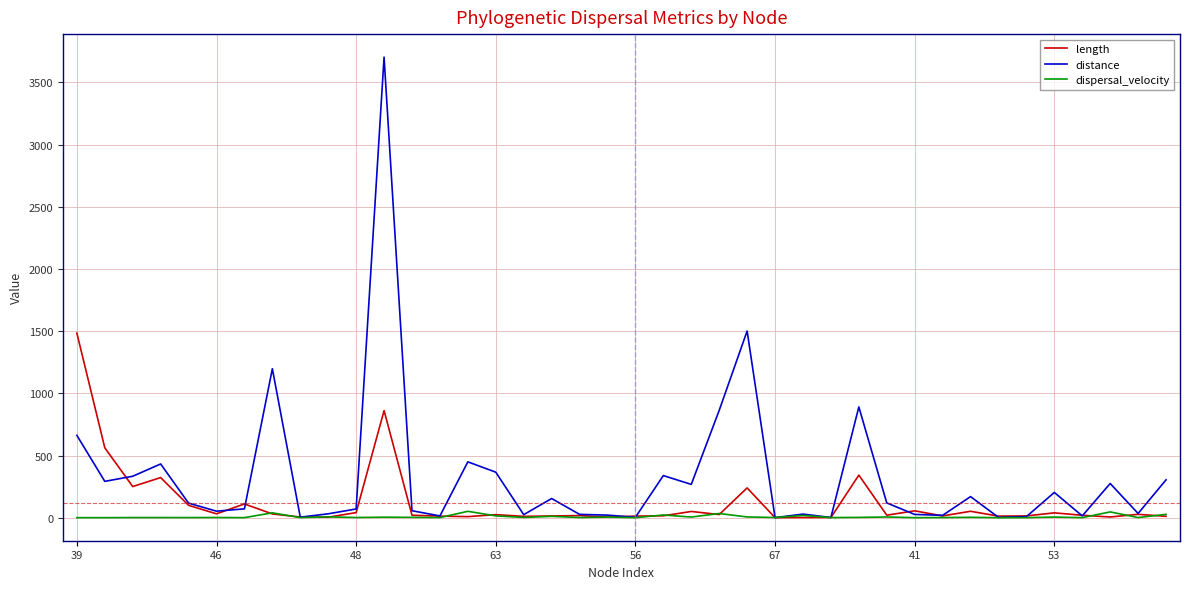

What is the difference between the maximum and minimum values in the length series?

1483.8